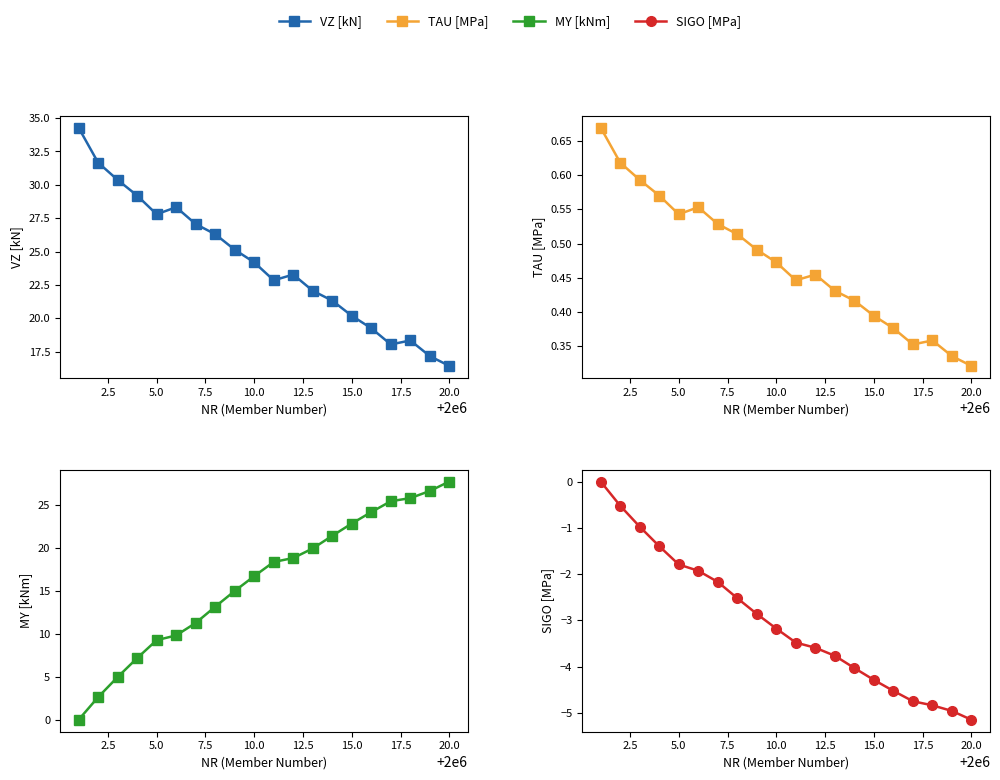

Is this an area chart (filled region under the line)?

No